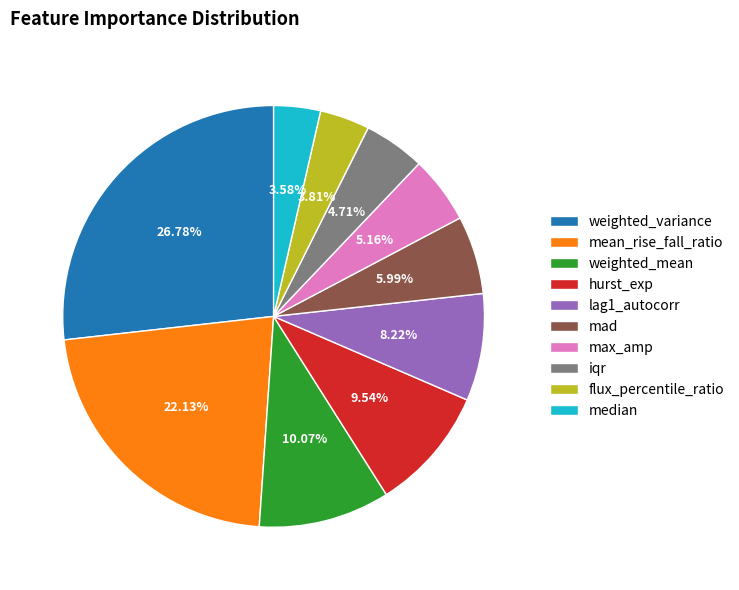

What is the largest slice in the pie chart?

weighted_variance